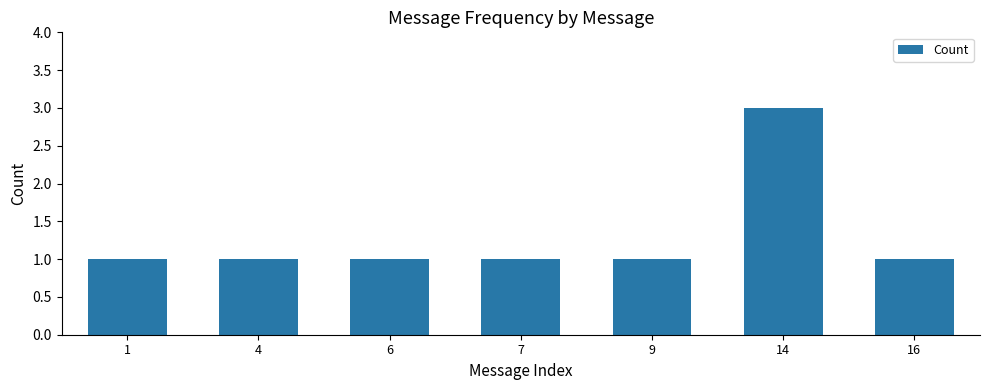

What is the difference between the values at 14 and 7?

2